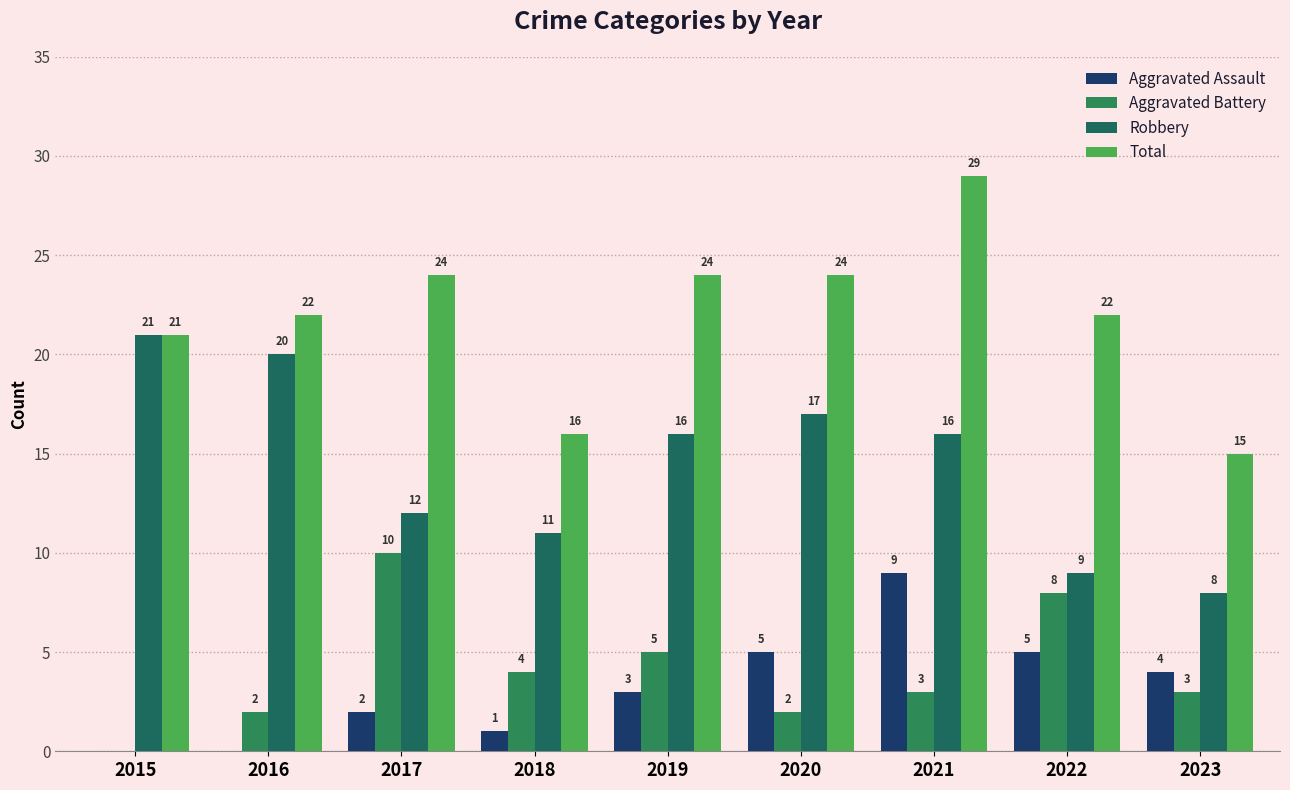

Is the value of Robbery at 2015 greater than the value of Aggravated Assault at 2018?

Yes